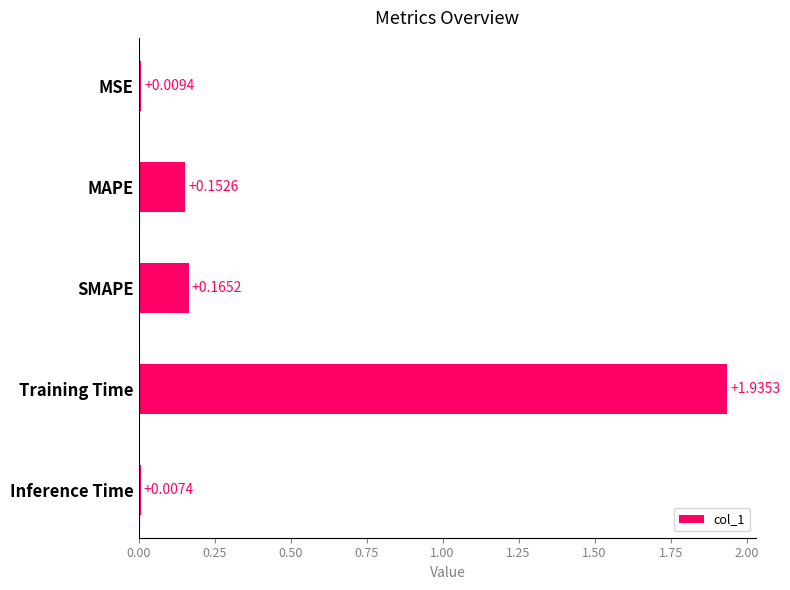

Where is the data nearest to the value 0?

Inference Time